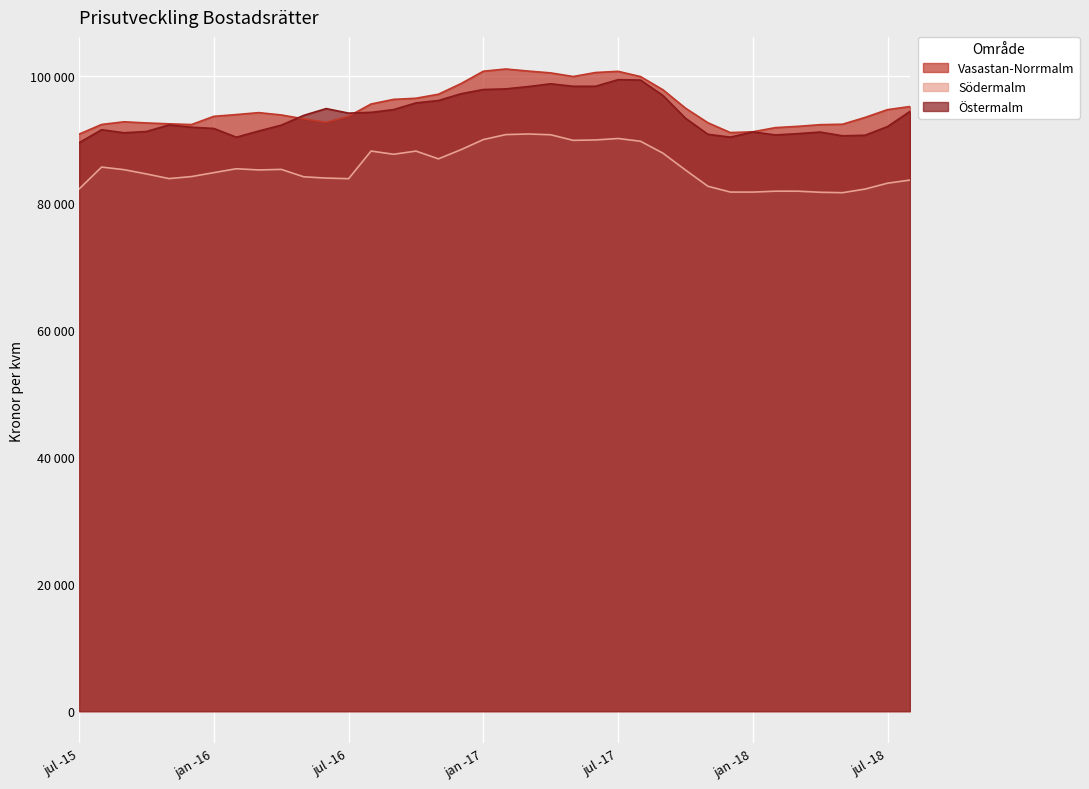

What is the label of the 11th point from the left?

maj -16